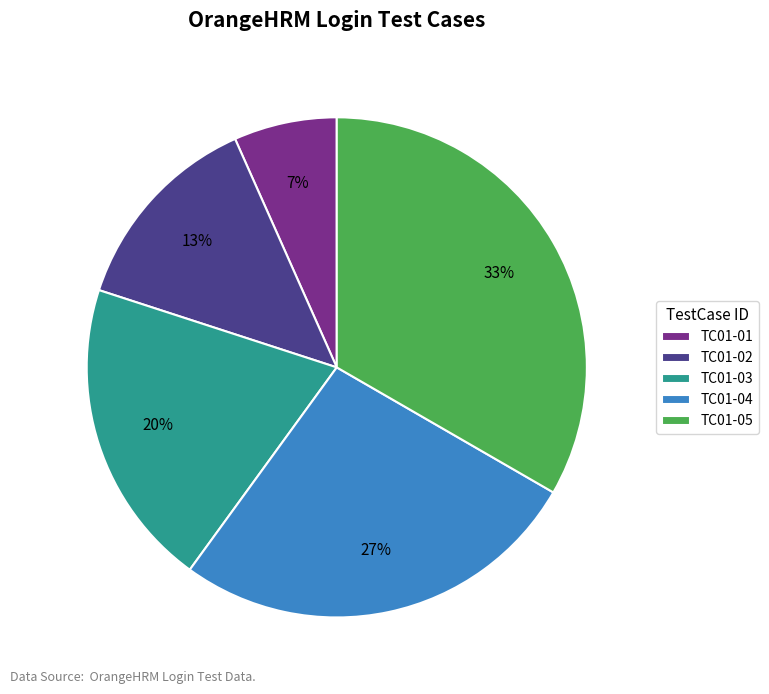

Is the sum of TC01-04 and TC01-03 greater than half?

No